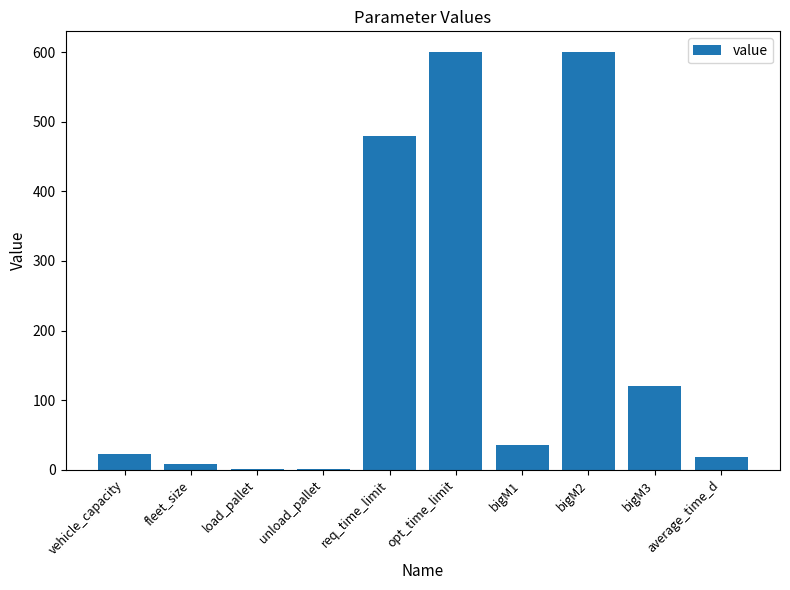

The value at opt_time_limit is 189.1. True or false?

False